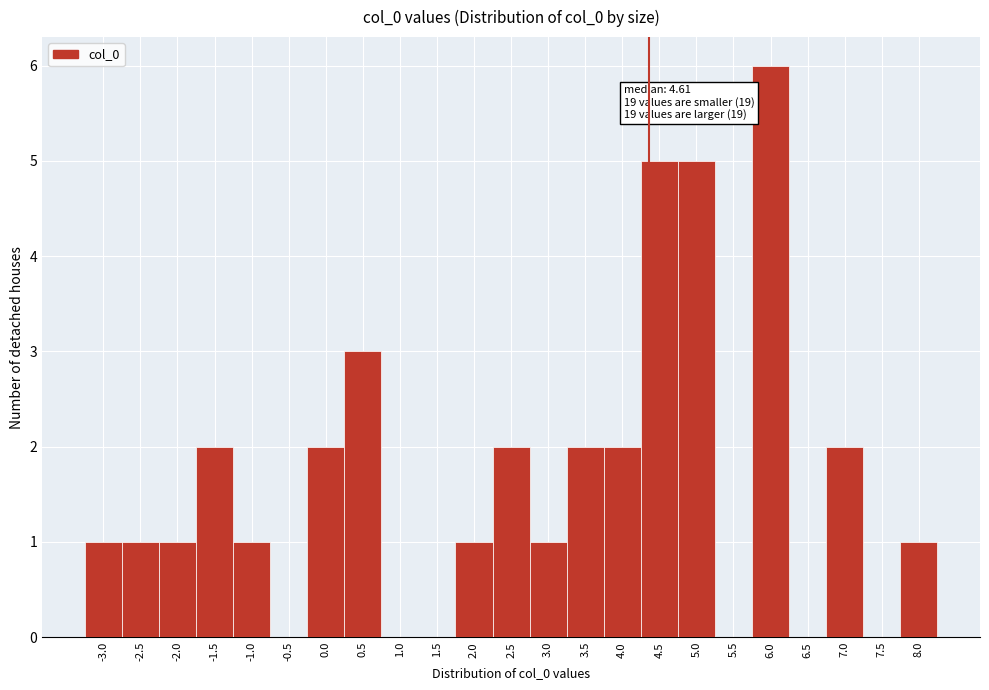

Reading left to right, what are all the values shown in this chart?

-3.0=1	-2.5=1	-2.0=1	-1.5=2	-1.0=1	-0.5=0	0.0=2	0.5=3	1.0=0	1.5=0	2.0=1	2.5=2	3.0=1	3.5=2	4.0=2	4.5=5	5.0=5	5.5=0	6.0=6	6.5=0	7.0=2	7.5=0	8.0=1